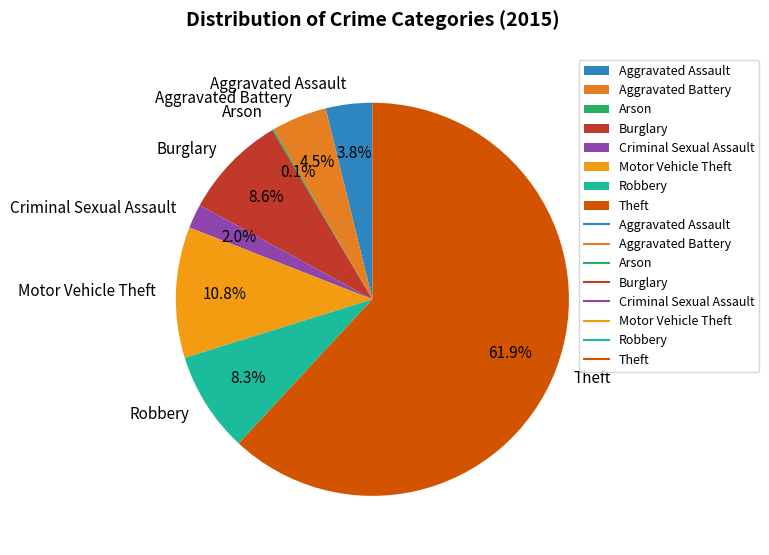

The Theft slice represents 53% of the pie. True or false?

False